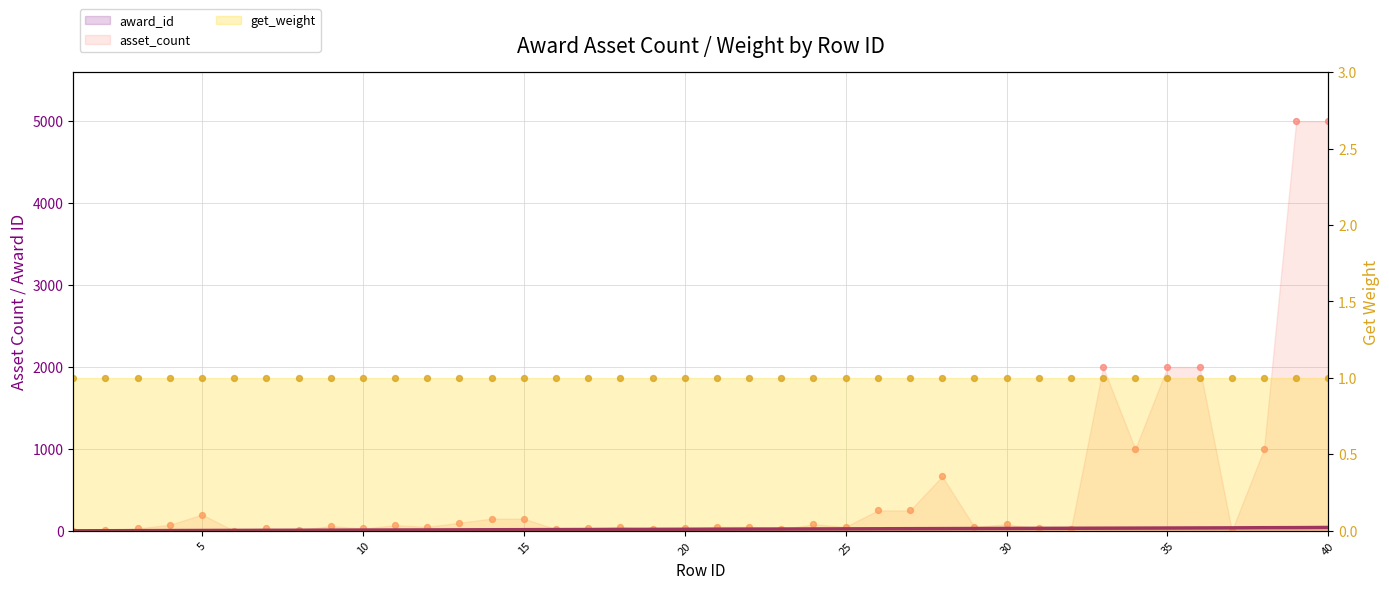

Which series reaches the maximum Y coordinate?

asset_count (pts)